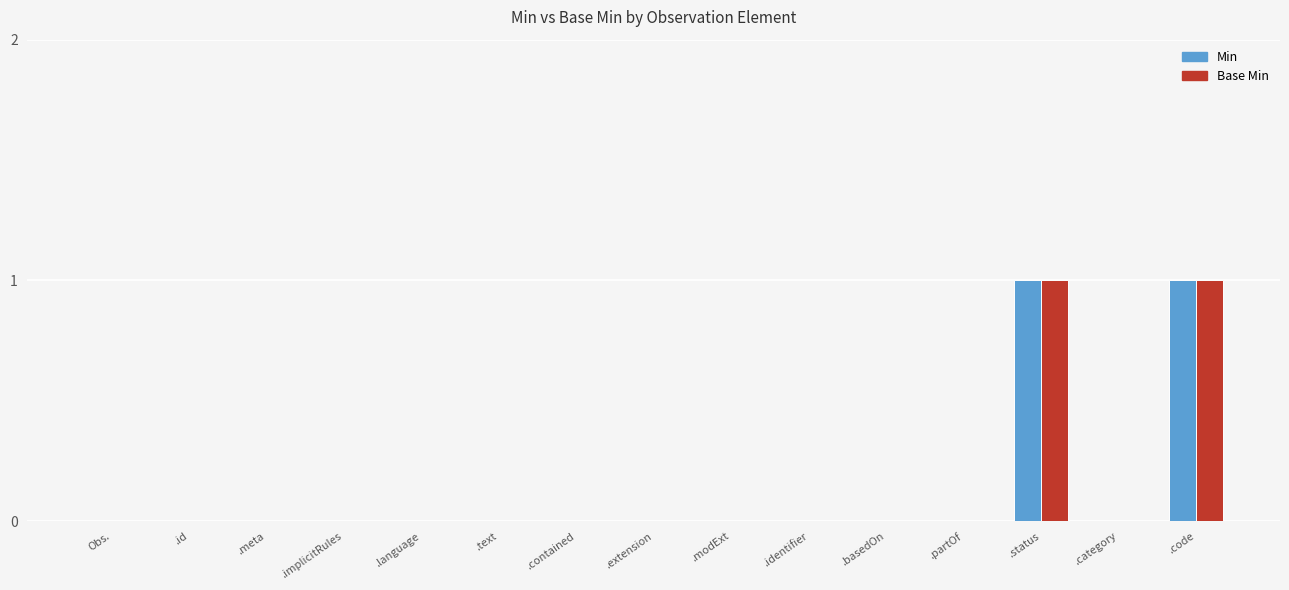

True or false: Base Min has a value of 0 at .identifier.

True